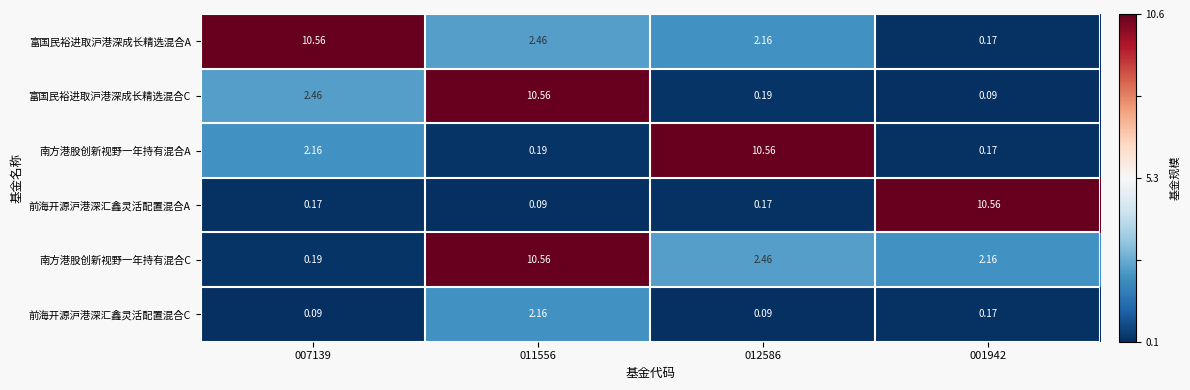

Rank the series at 007139 from lowest to highest value.

前海开源沪港深汇鑫灵活配置混合C, 前海开源沪港深汇鑫灵活配置混合A, 南方港股创新视野一年持有混合C, 南方港股创新视野一年持有混合A, 富国民裕进取沪港深成长精选混合C, 富国民裕进取沪港深成长精选混合A